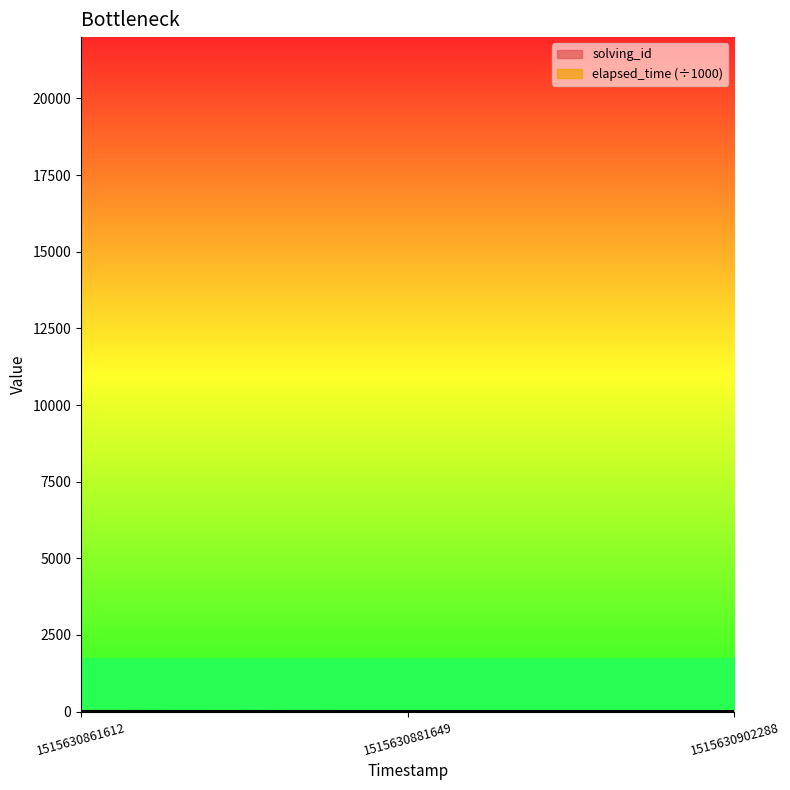

Between 1515630881649 and 1515630861612, which is larger?

1515630881649